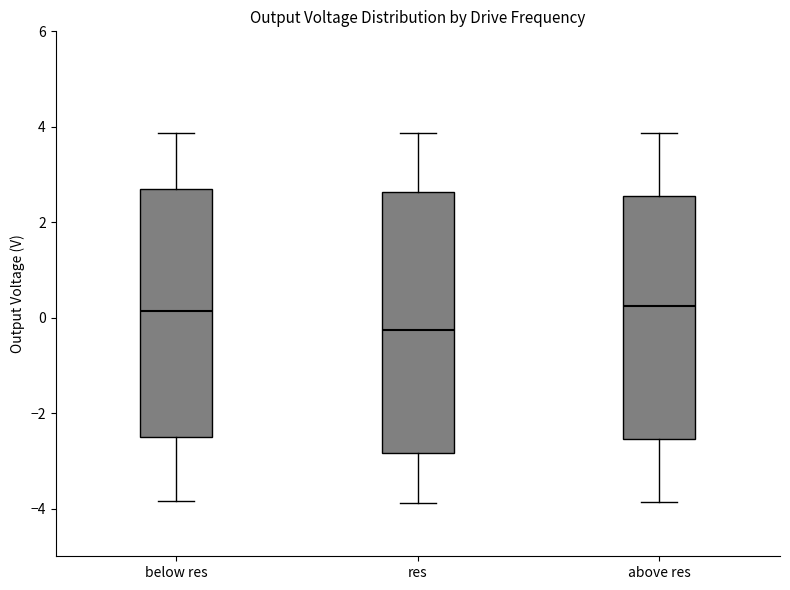

Reading left to right, transcribe this box plot: for each box, give where its median line is, the range the box spans, and where its two whiskers end, as read against the y-axis. The values are not printed on the chart, so give them approximately, as read against the axis.

below res: median 0.2, box -2.6 to 2.6, whiskers -3.8 to 3.8
res: median -0.2, box -2.8 to 2.6, whiskers -3.8 to 3.8
above res: median 0.2, box -2.6 to 2.6, whiskers -3.8 to 3.8